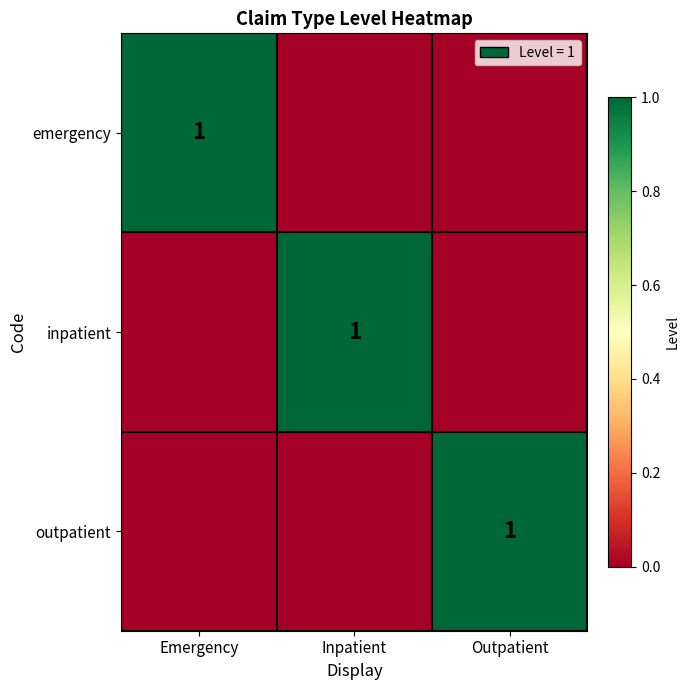

At which category is the sum across all series the highest?

Emergency